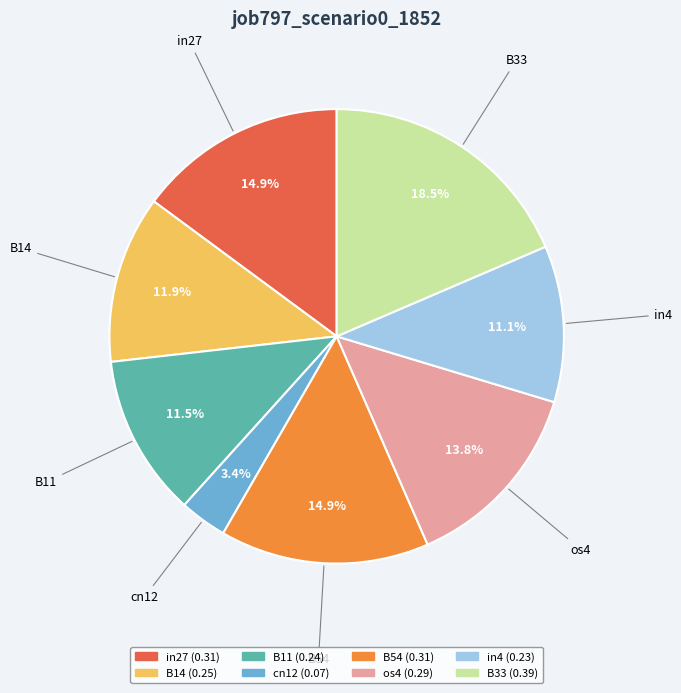

Is there any slice that represents more than half of the pie?

No